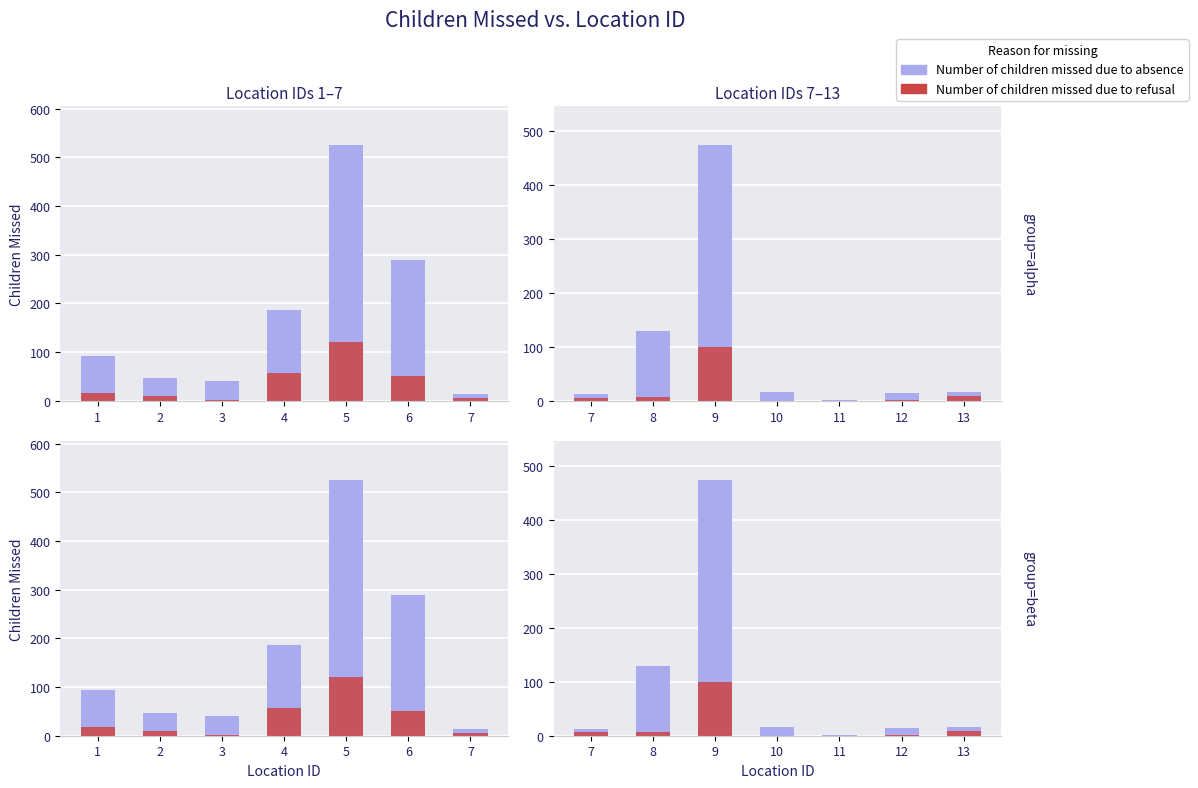

Which series has the largest total across all categories?

Number of children missed due to absence